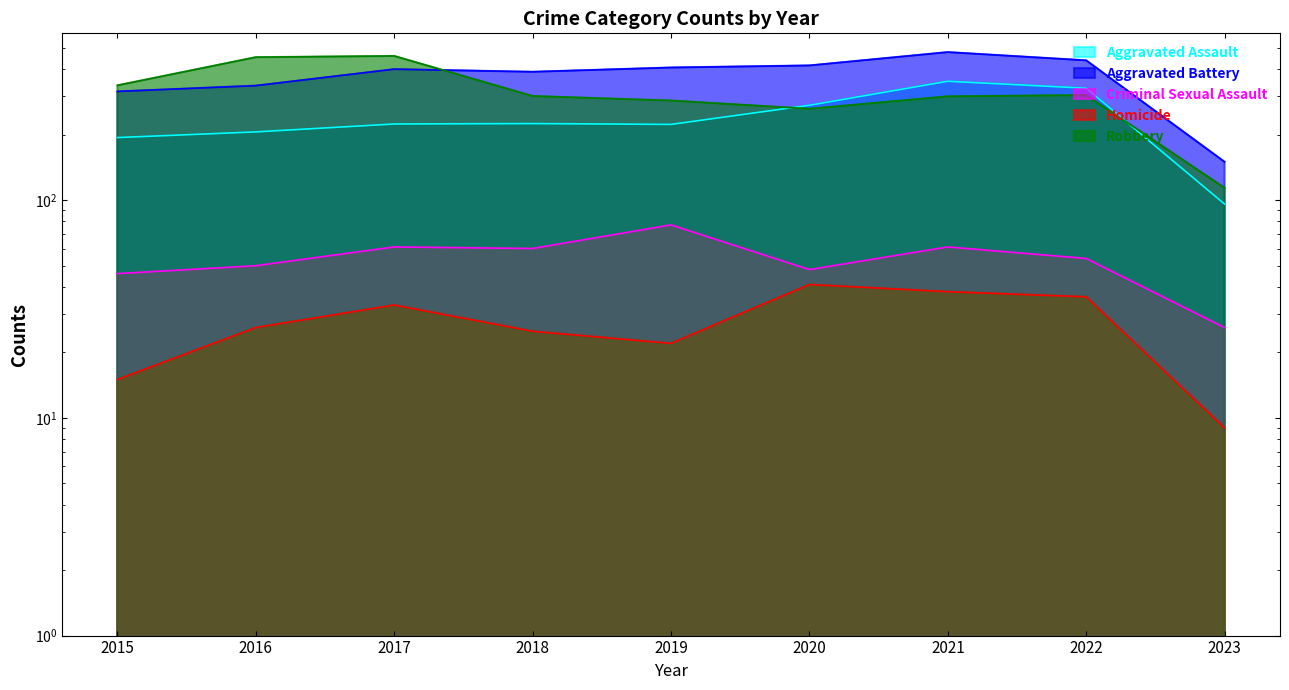

At how many categories does at least one series exceed 214?

8